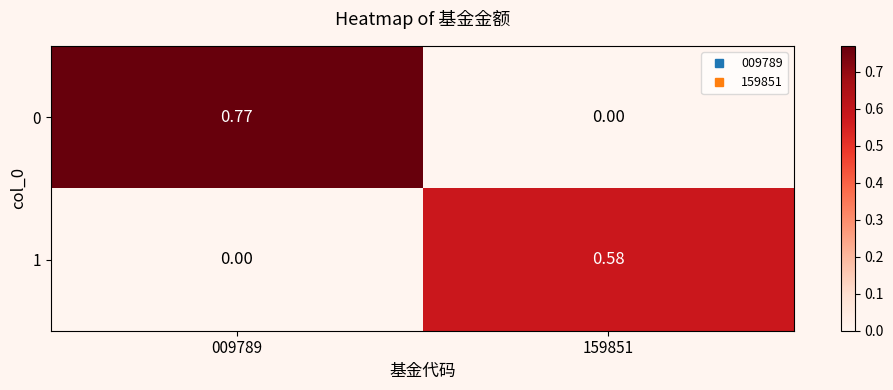

Reading left to right, extract all data points from this chart.

0: 009789=0.8	159851=0.0
1: 009789=0.0	159851=0.6